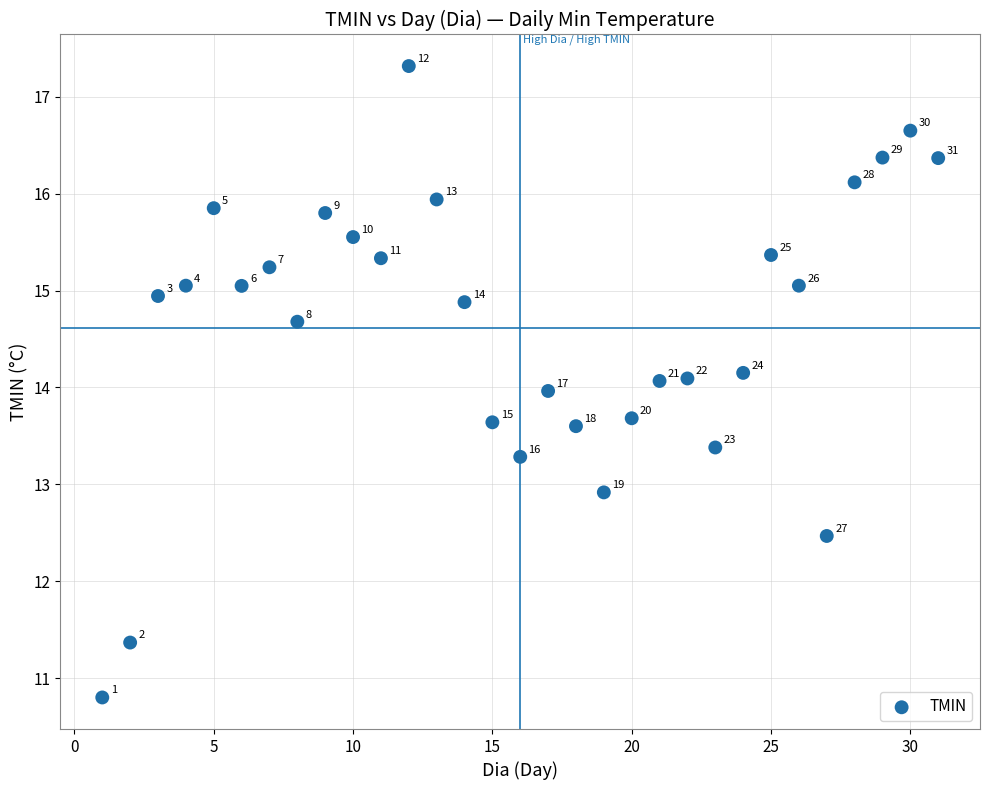

What Y value in the scatter plot is closest to 14?

14.0